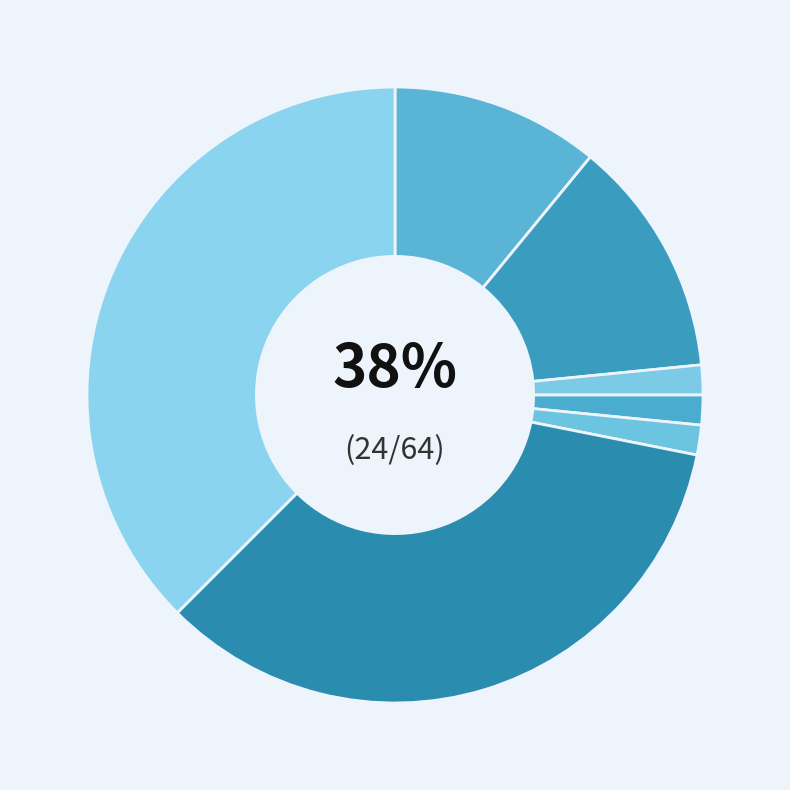

Count the number of slices in the pie.

7